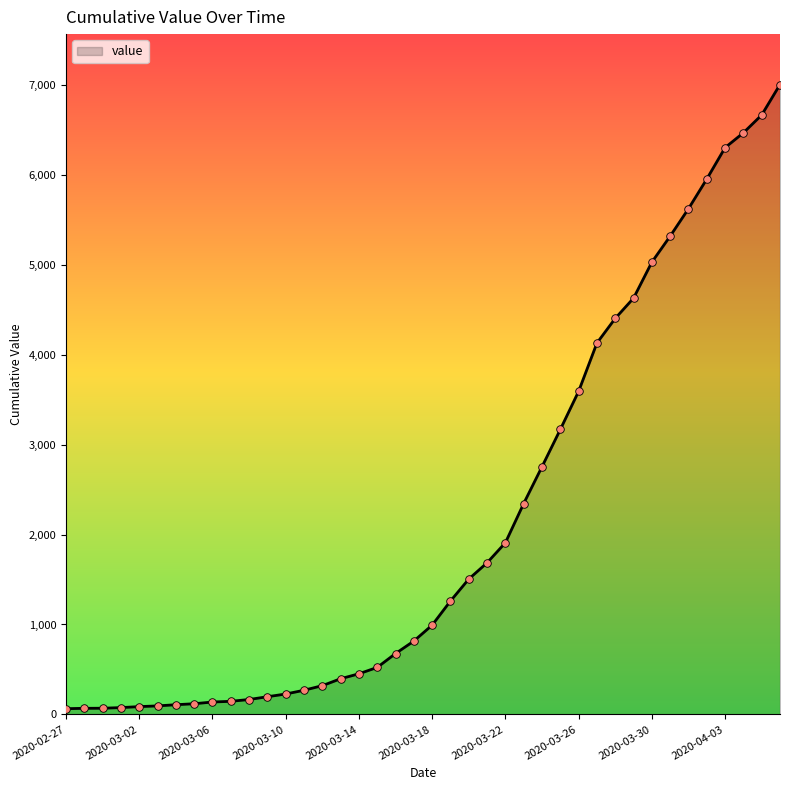

What is the difference between the maximum and minimum values?

6939